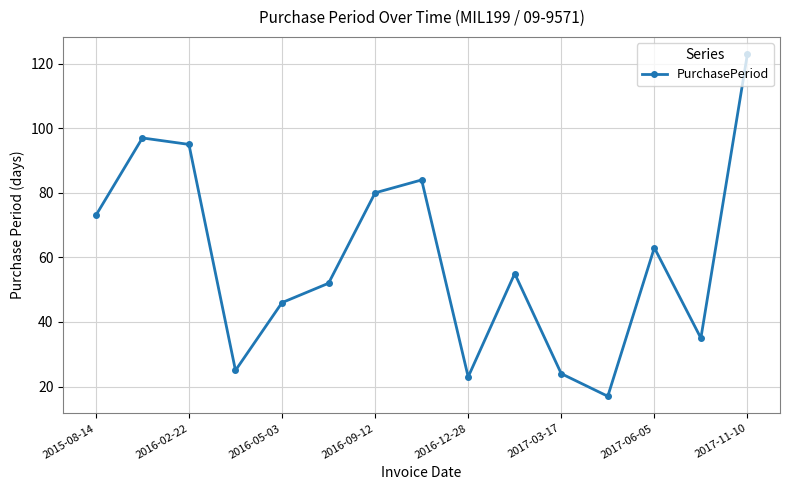

Count the number of data series in this chart.

1